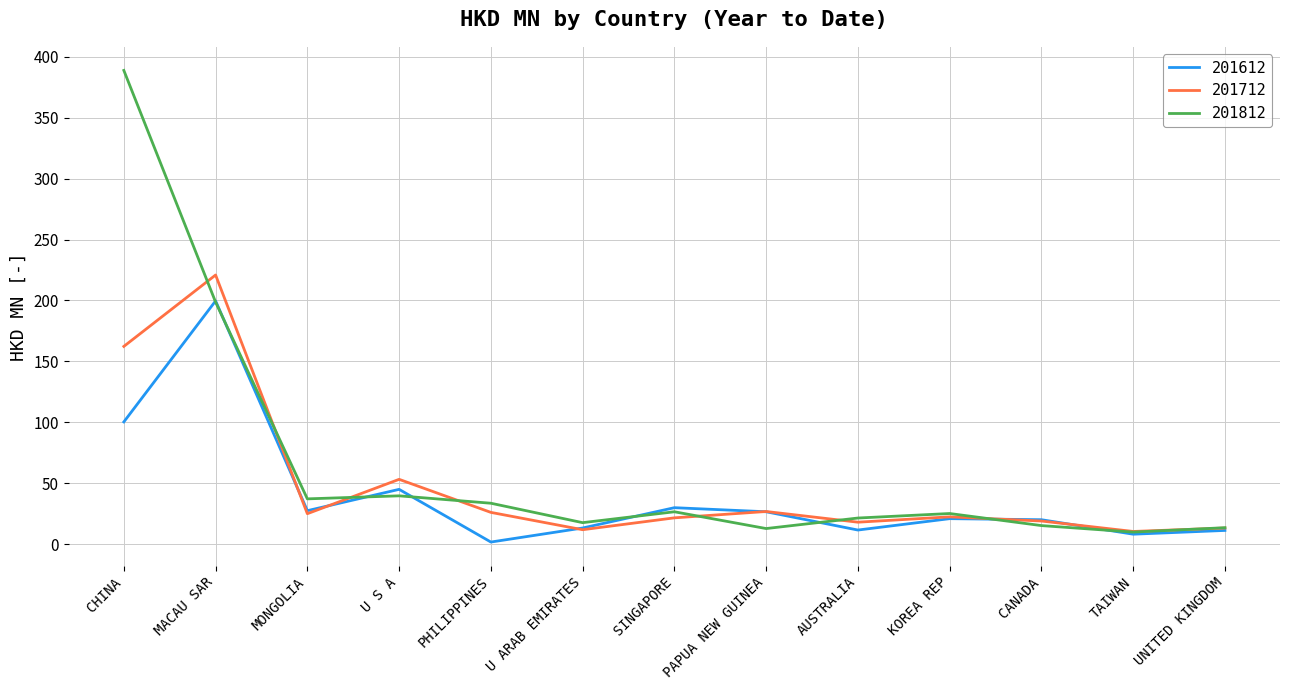

Which series has the largest range (max minus min)?

201812